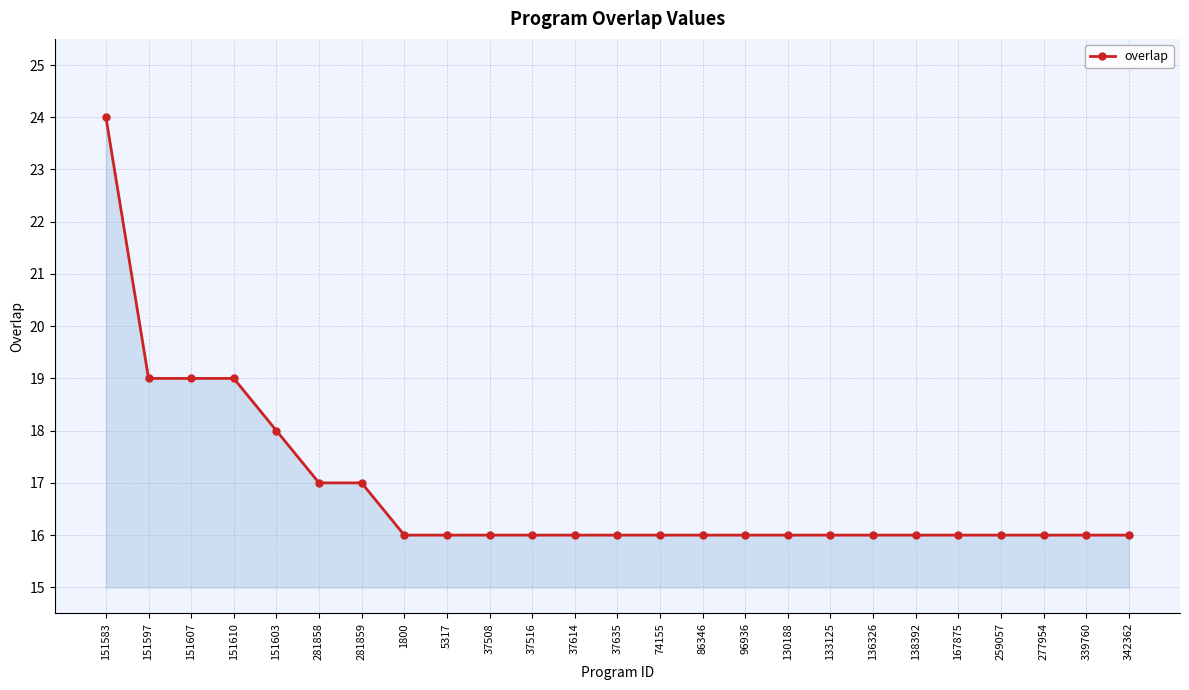

What value does the data have at 37508?

16